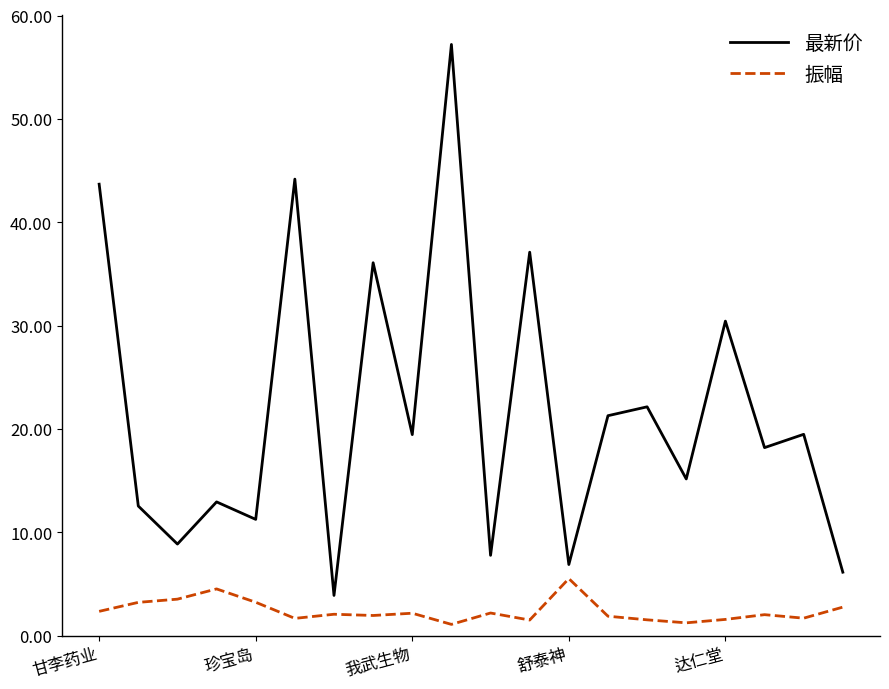

What is the maximum value for 振幅?

5.5